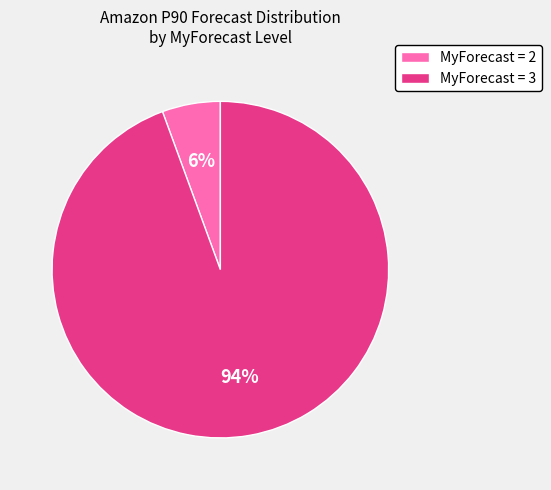

To the nearest percent, what percentage of the pie is MyForecast = 2?

6%